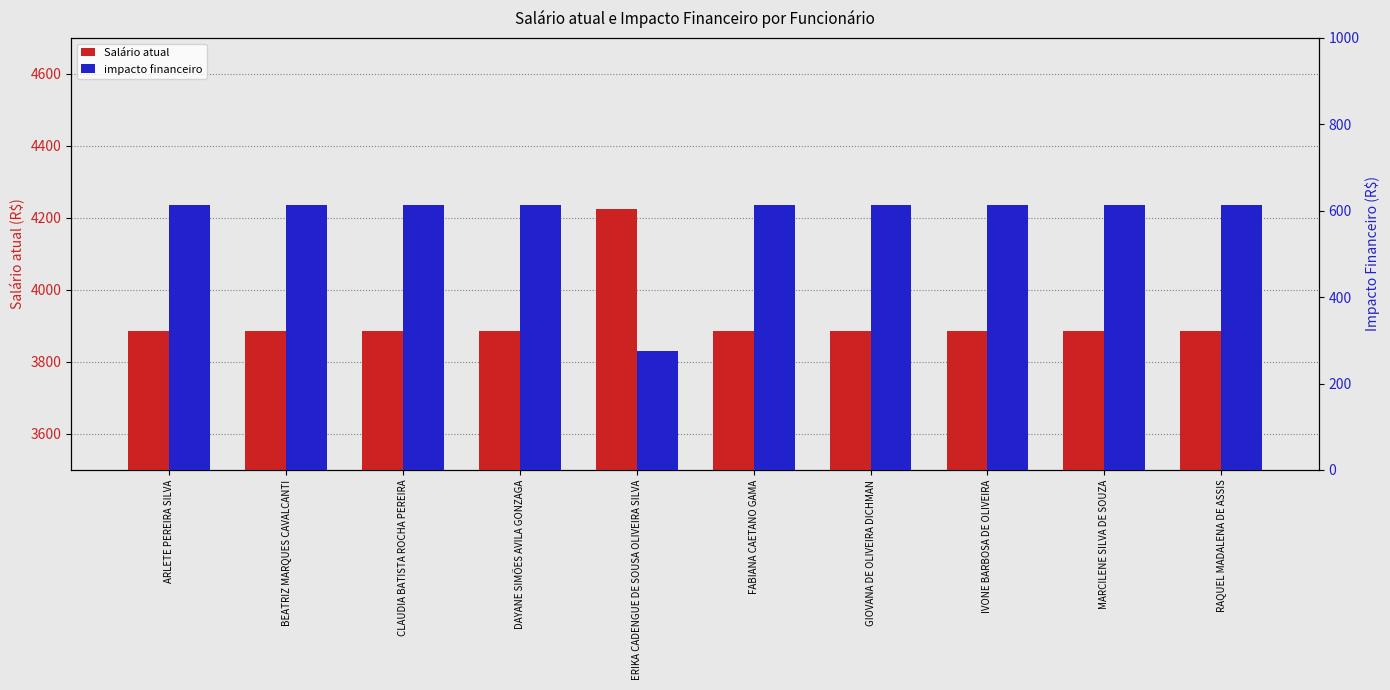

How many bars are there in each group?

2